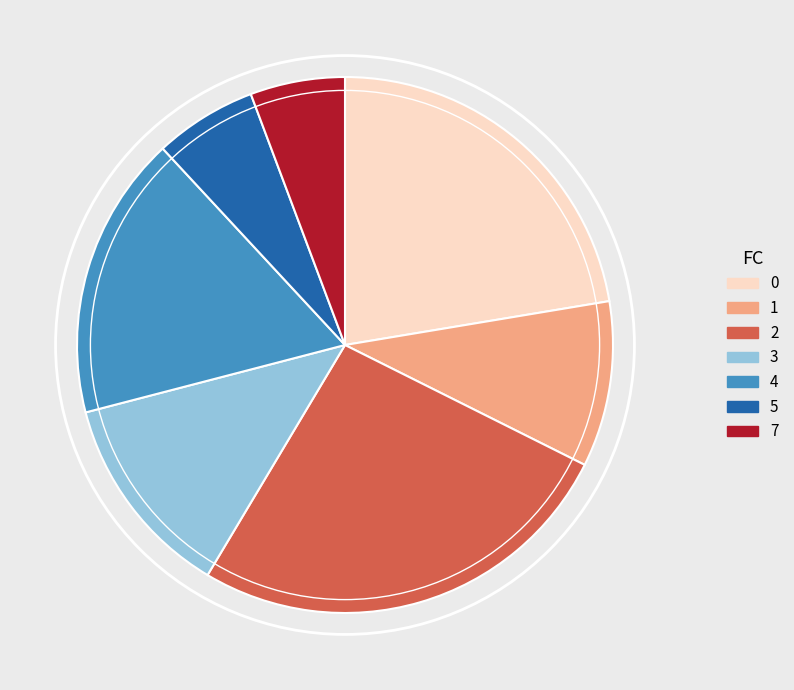

Combined, do 4 and 2 account for over 50%?

No